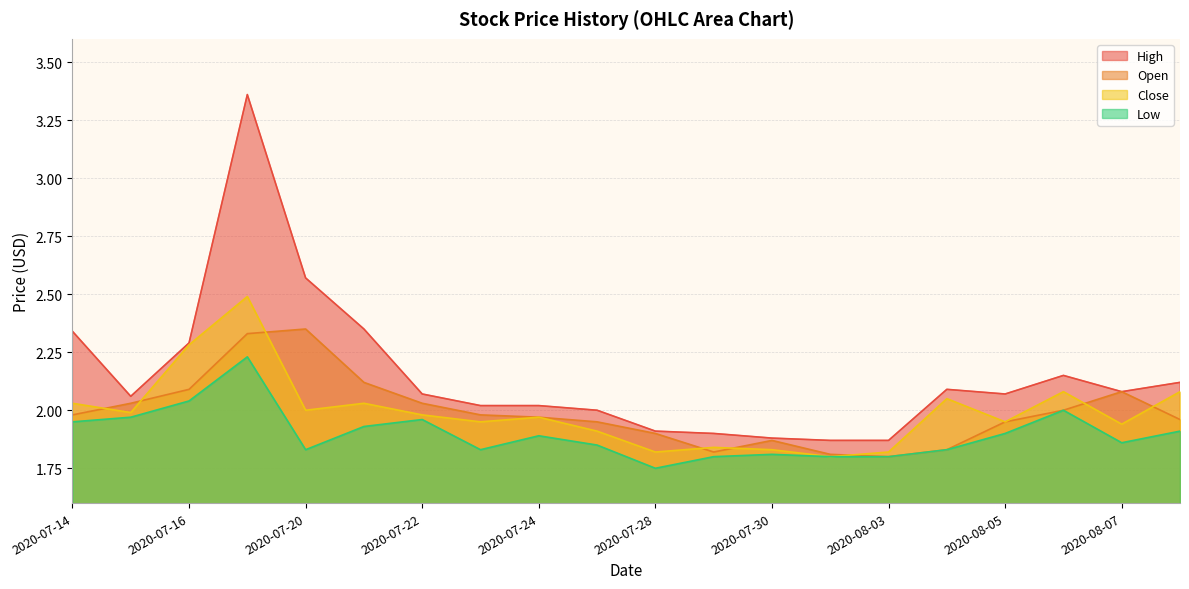

Does the chart display data point markers on the line(s)?

No